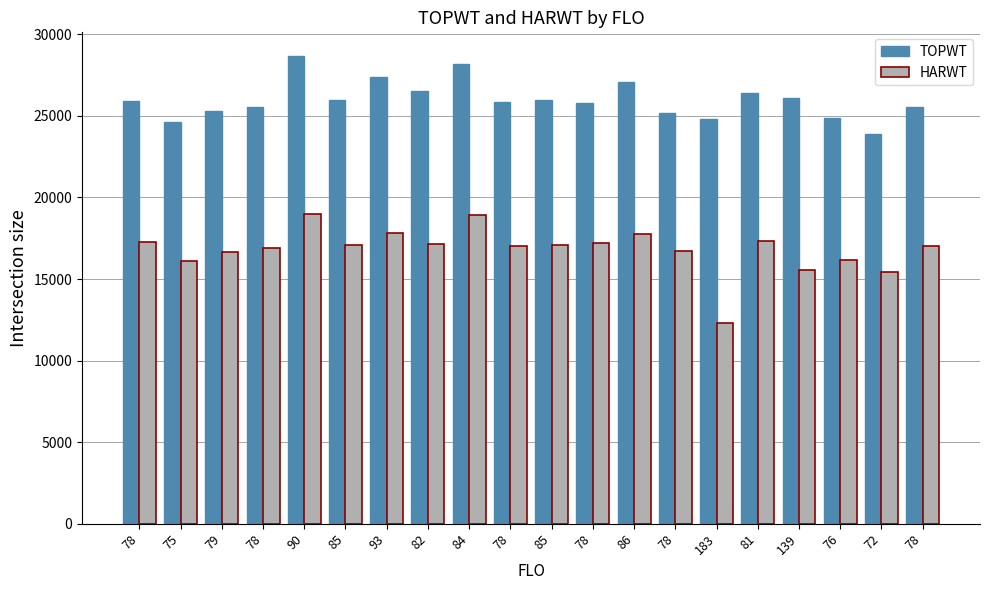

The TOPWT series shows 38275 at 81. True or false?

False